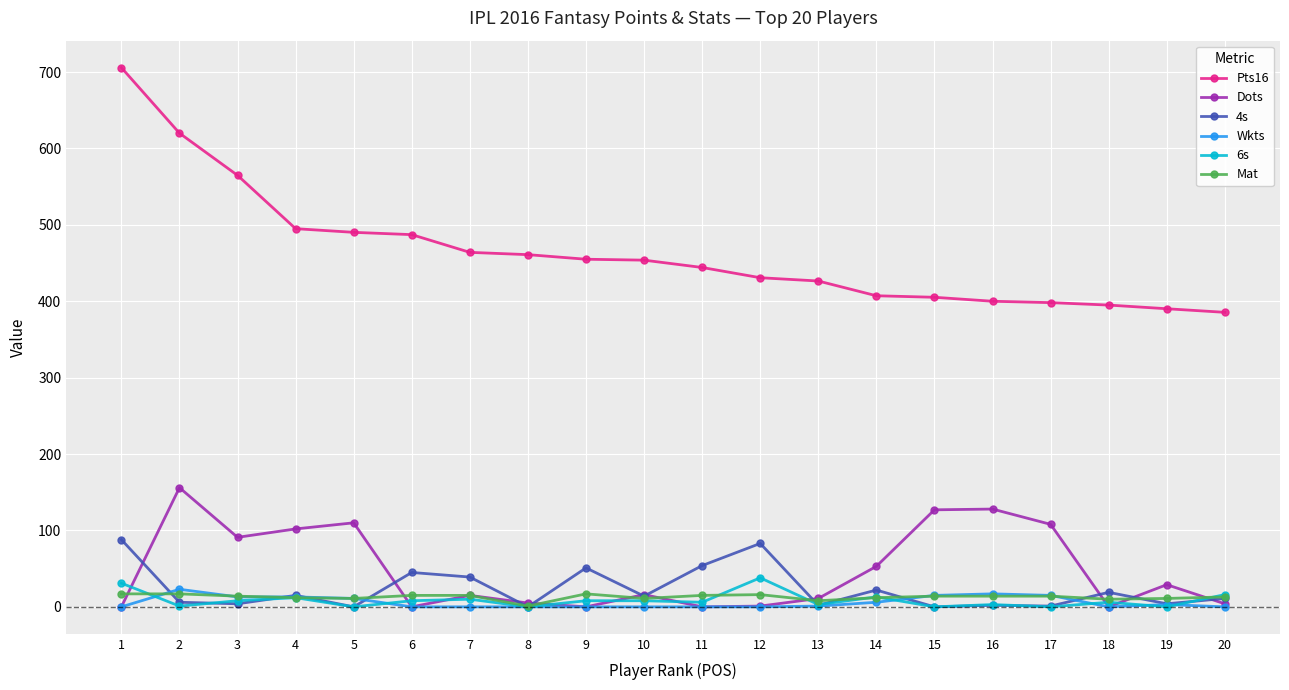

True or false: Dots and 4s cross at least once.

True